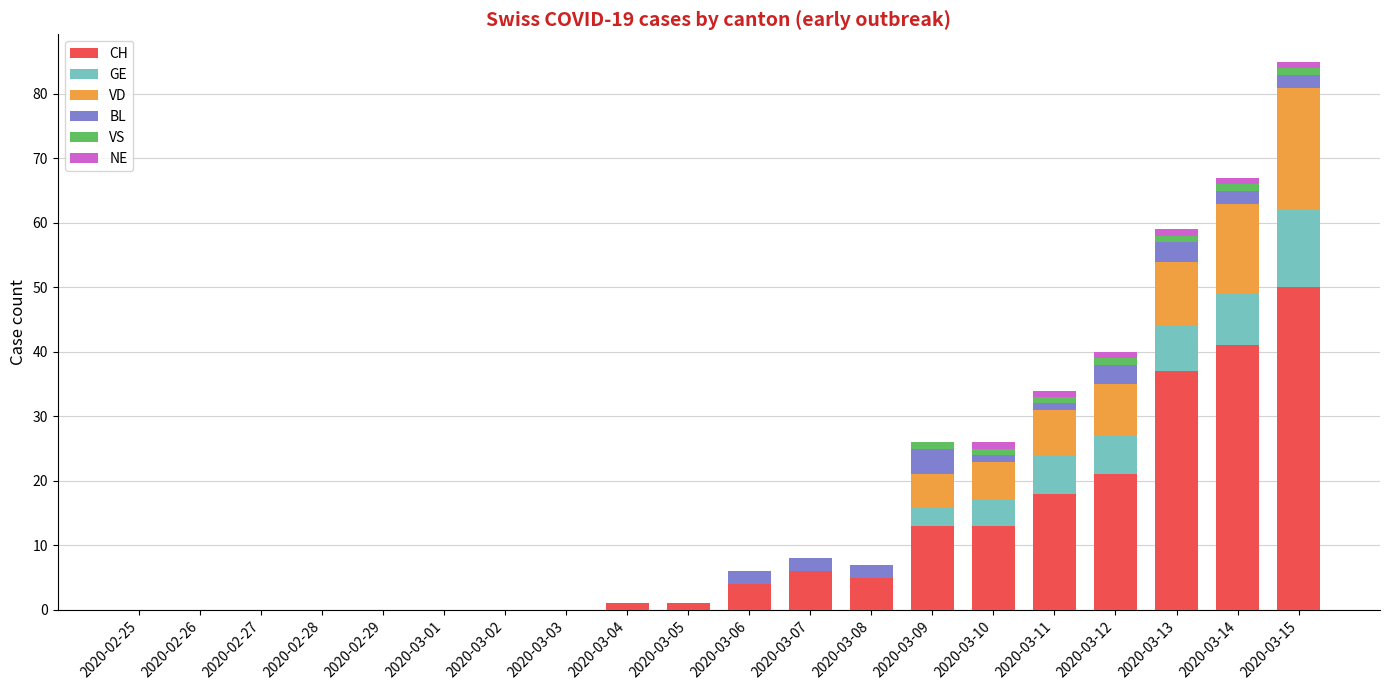

At which label does CH reach its peak?

2020-03-15